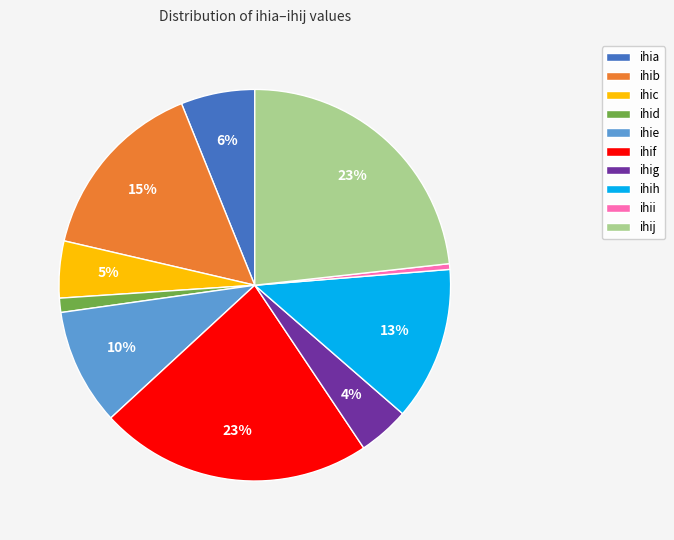

Is it true that ihid is 1% of the pie?

True